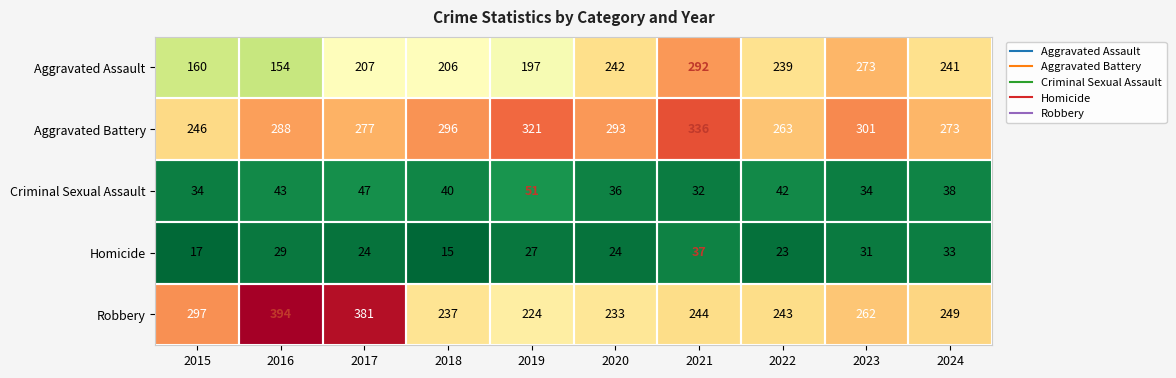

What is the difference between the maximum and minimum values in the Robbery series?

170